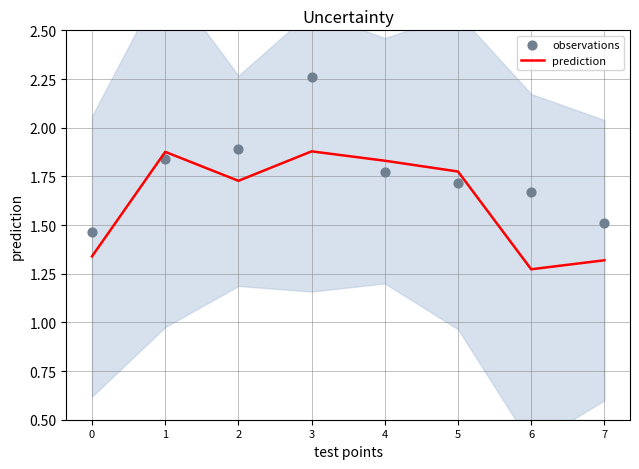

What is the total value across all series at 7?

2.8